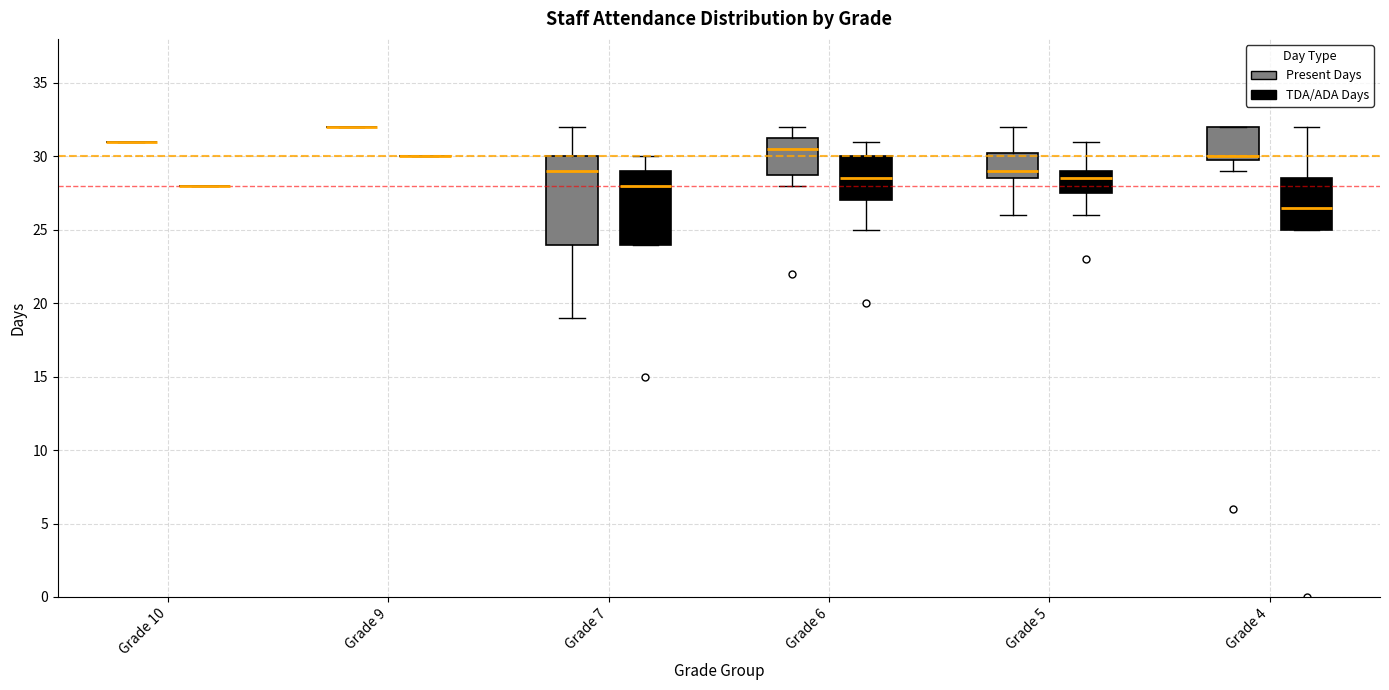

Which box is the tallest, from its lower edge to its upper edge?

Grade 7 (Present Days)